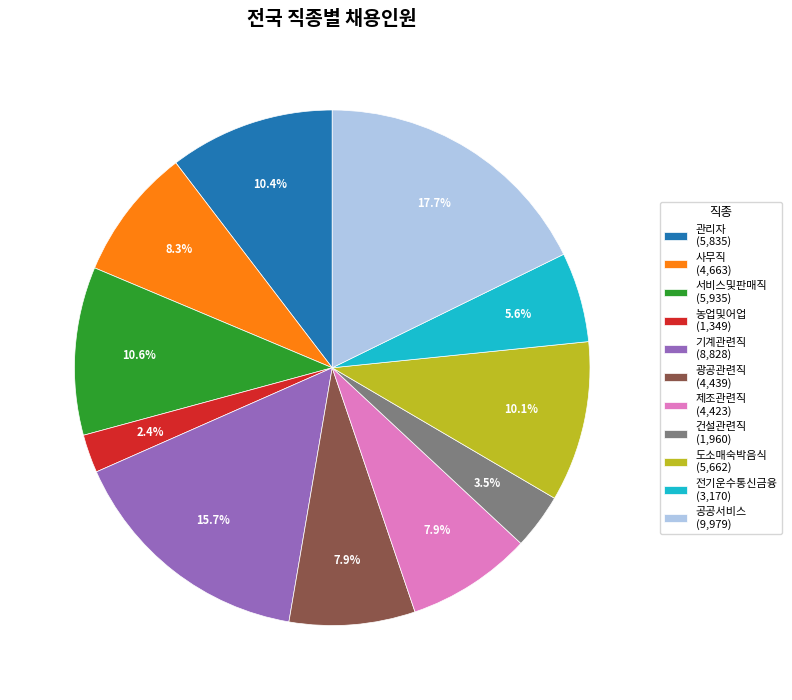

What is the total percentage of 기계관련직 (8,828) and 사무직 (4,663)?

24.0%